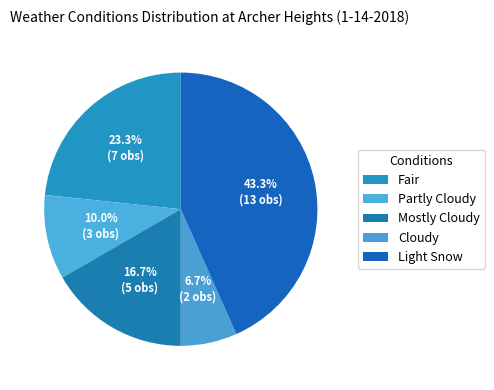

To the nearest percent, what portion does Light Snow represent?

43%